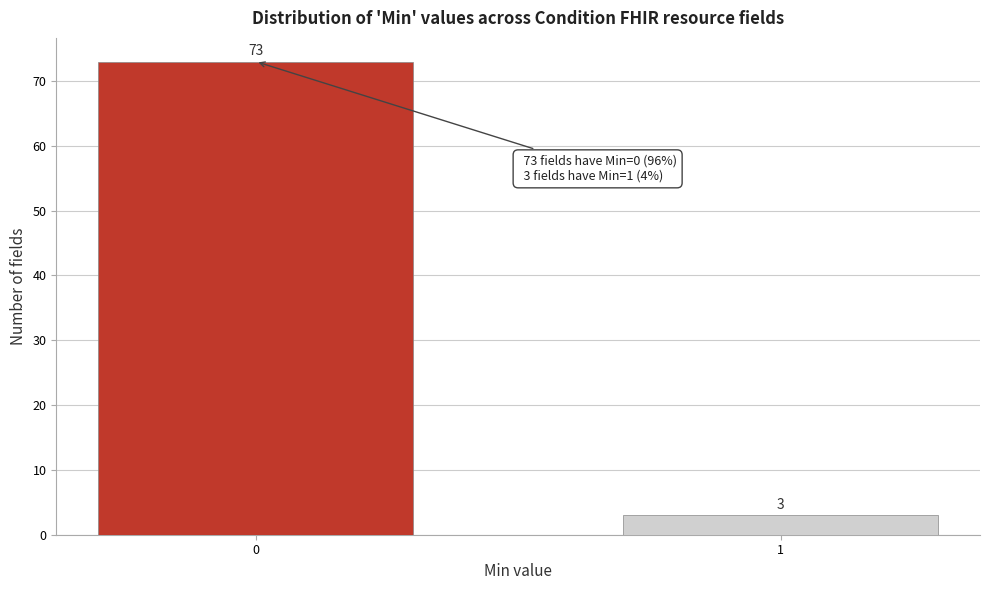

Reading left to right, extract all data points from this chart.

73	3